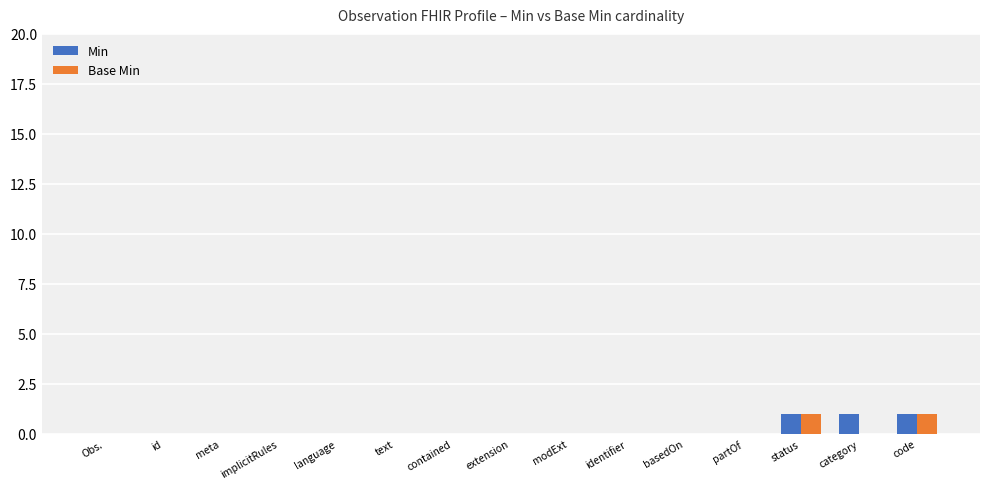

What is the sum of all Min values?

3